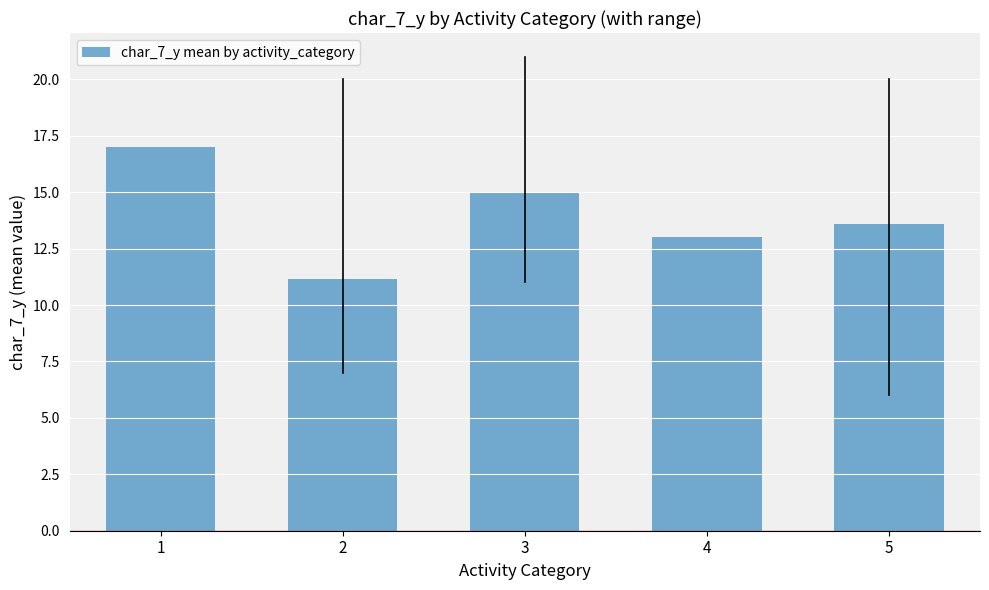

List the labels in order of value, smallest first.

2, 4, 5, 3, 1